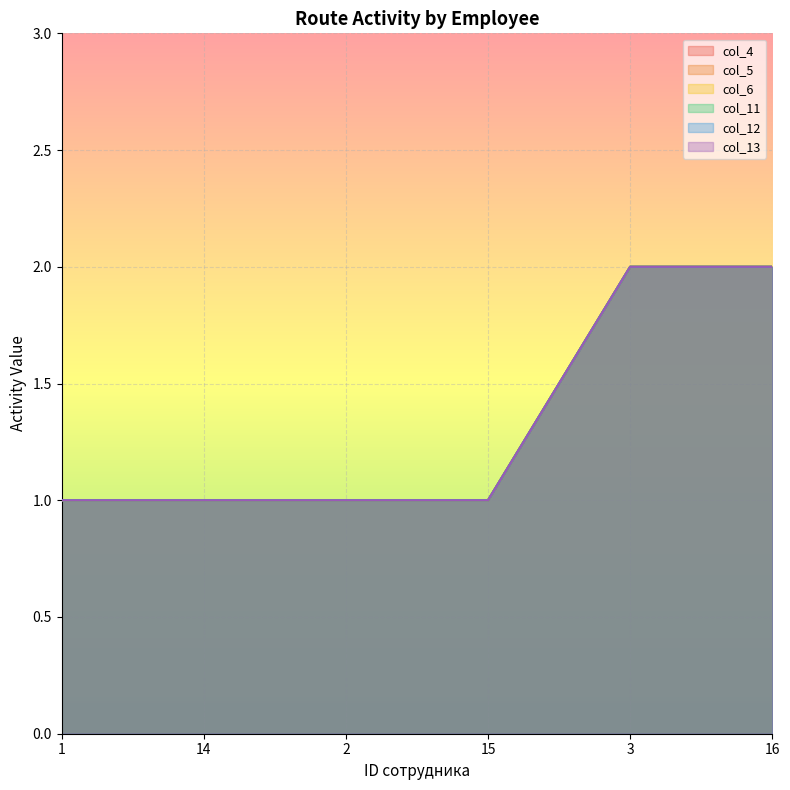

The value of col_12 at 14 is 1. True or false?

True